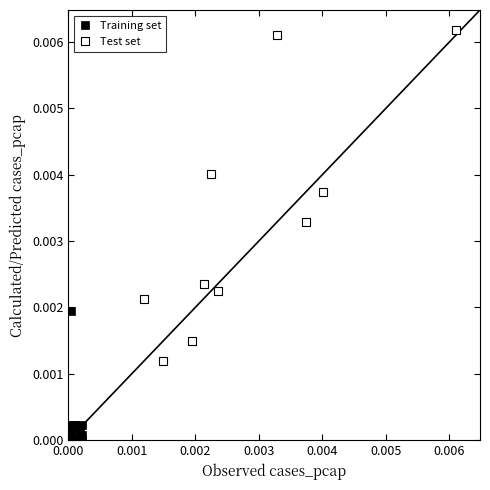

Which series has the largest Y range (max minus min)?

Test set